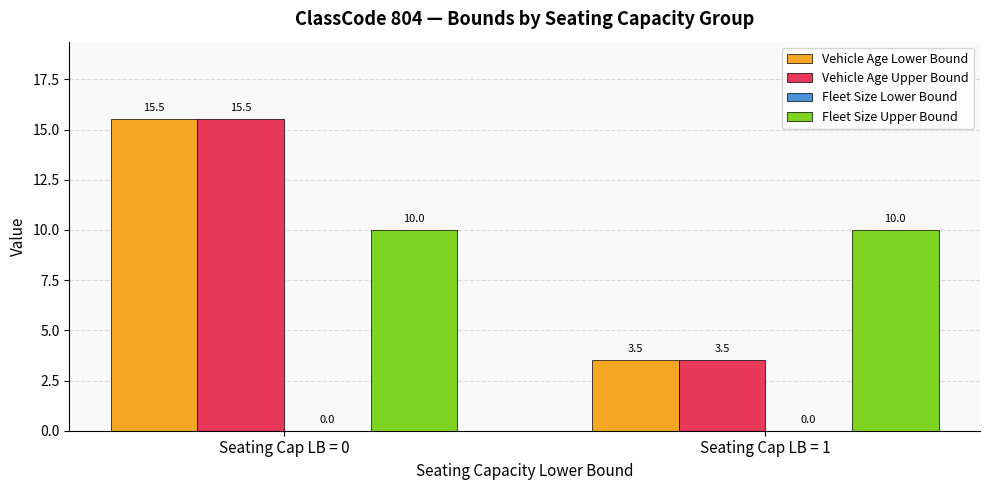

What is the spread (max minus min) of values at Seating Cap LB = 0?

5.5